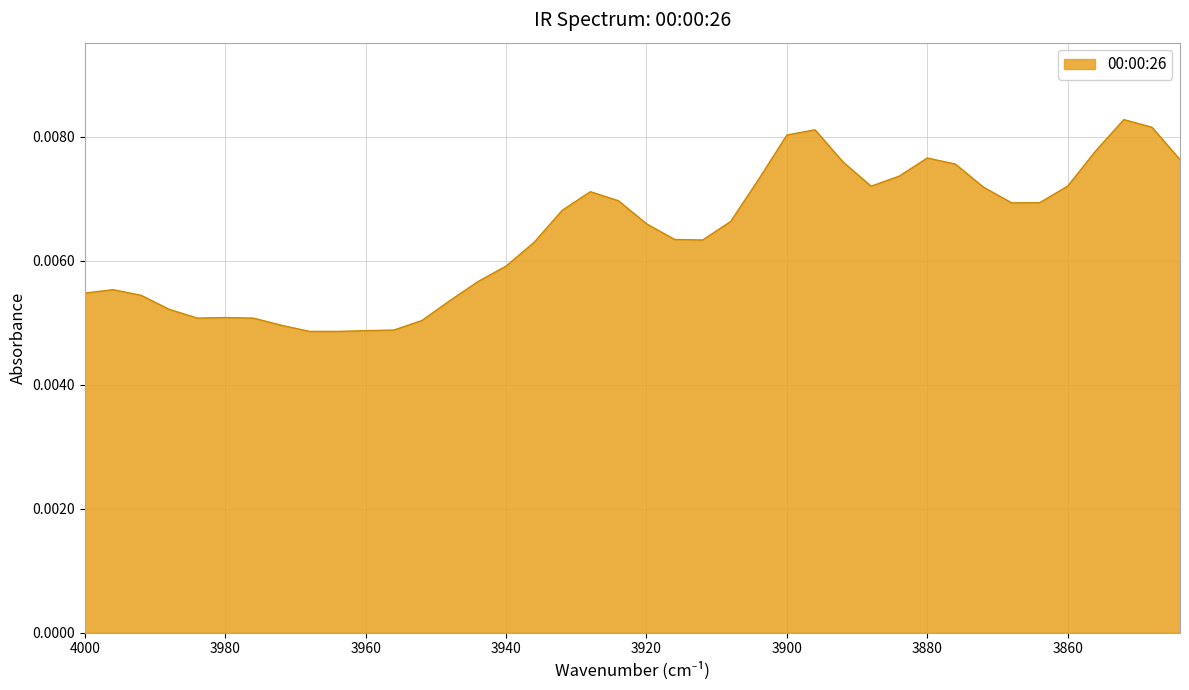

Rank the categories by value from lowest to highest.

3964, 3968, 3960, 3956, 3972, 3952, 3976, 3984, 3980, 3988, 3948, 3992, 4000, 3996, 3944, 3940, 3936, 3912, 3916, 3920, 3908, 3932, 3868, 3864, 3924, 3928, 3872, 3888, 3860, 3904, 3884, 3876, 3892, 3844, 3880, 3856, 3900, 3896, 3848, 3852